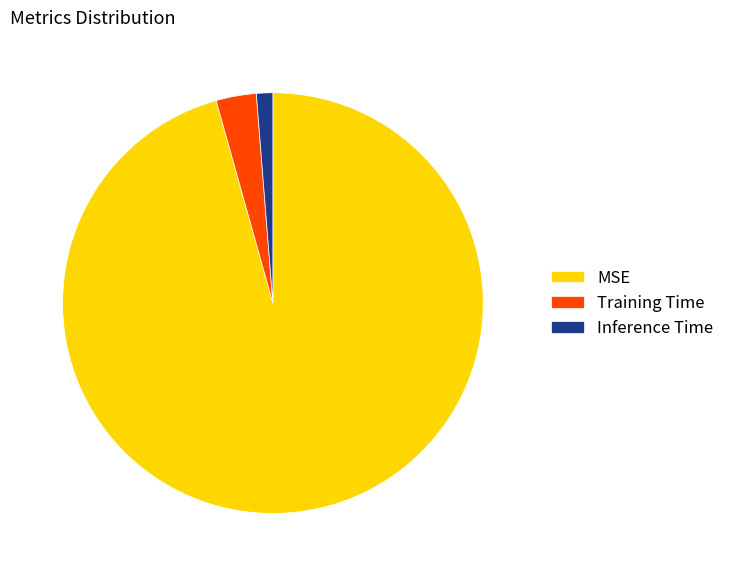

What is the majority slice?

MSE